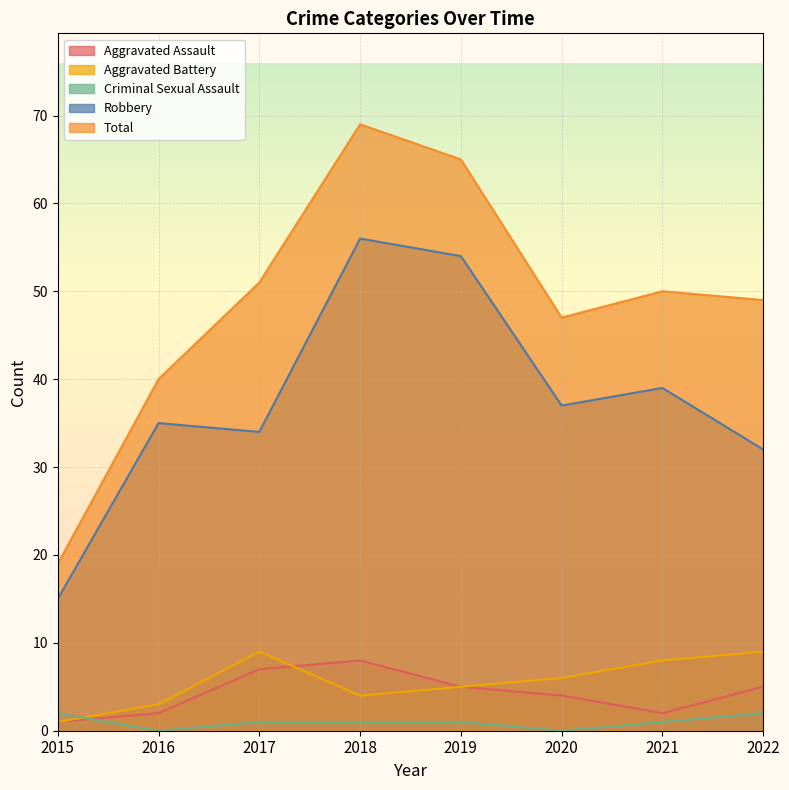

Which series has the widest spread of values?

Total